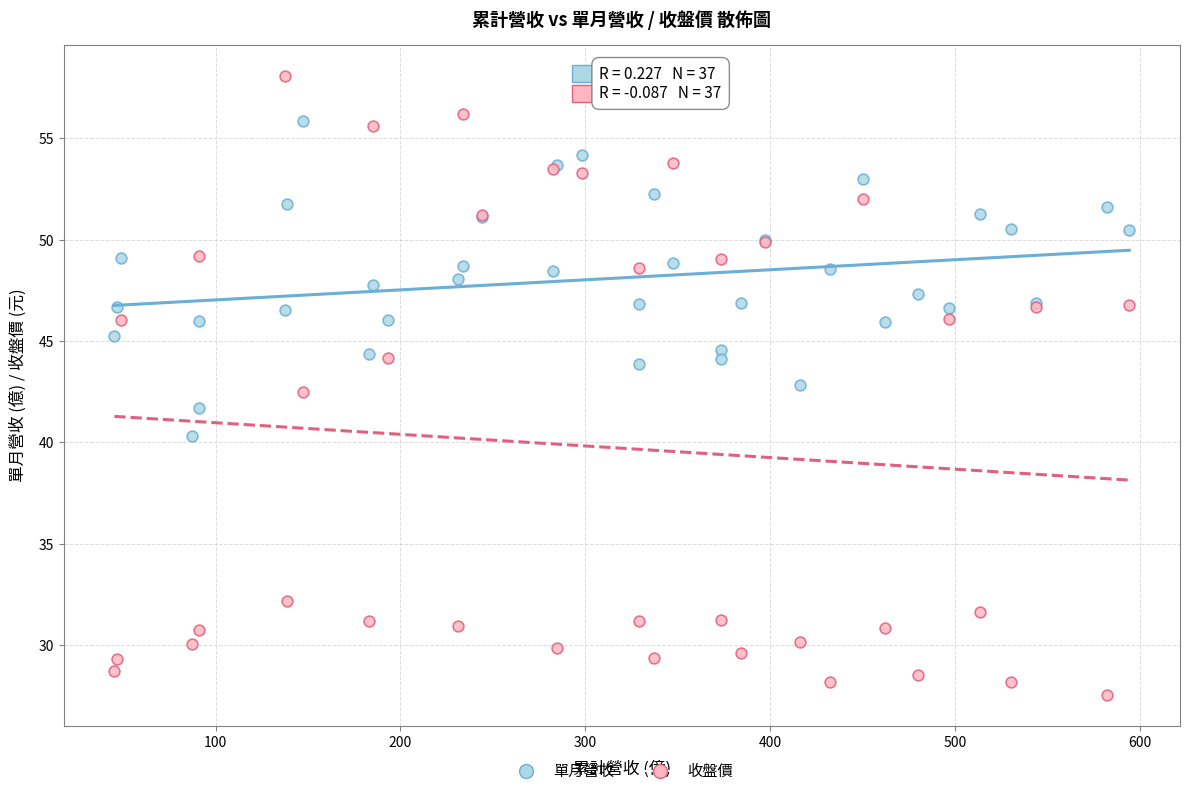

Which series contains the highest Y value?

收盤價